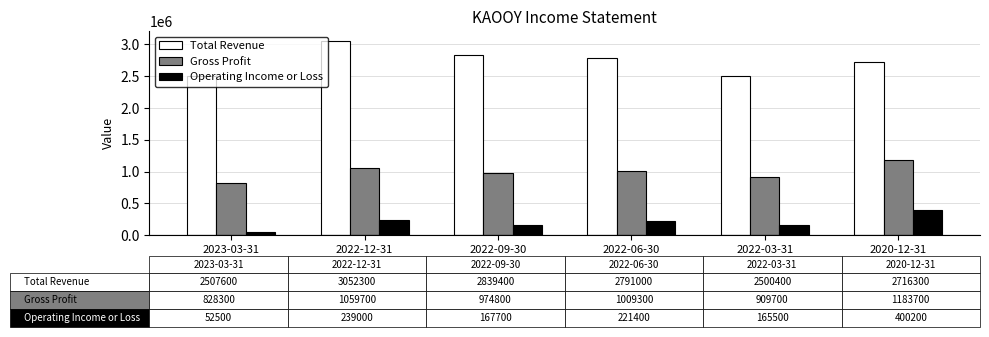

Count the number of categories in the chart.

6